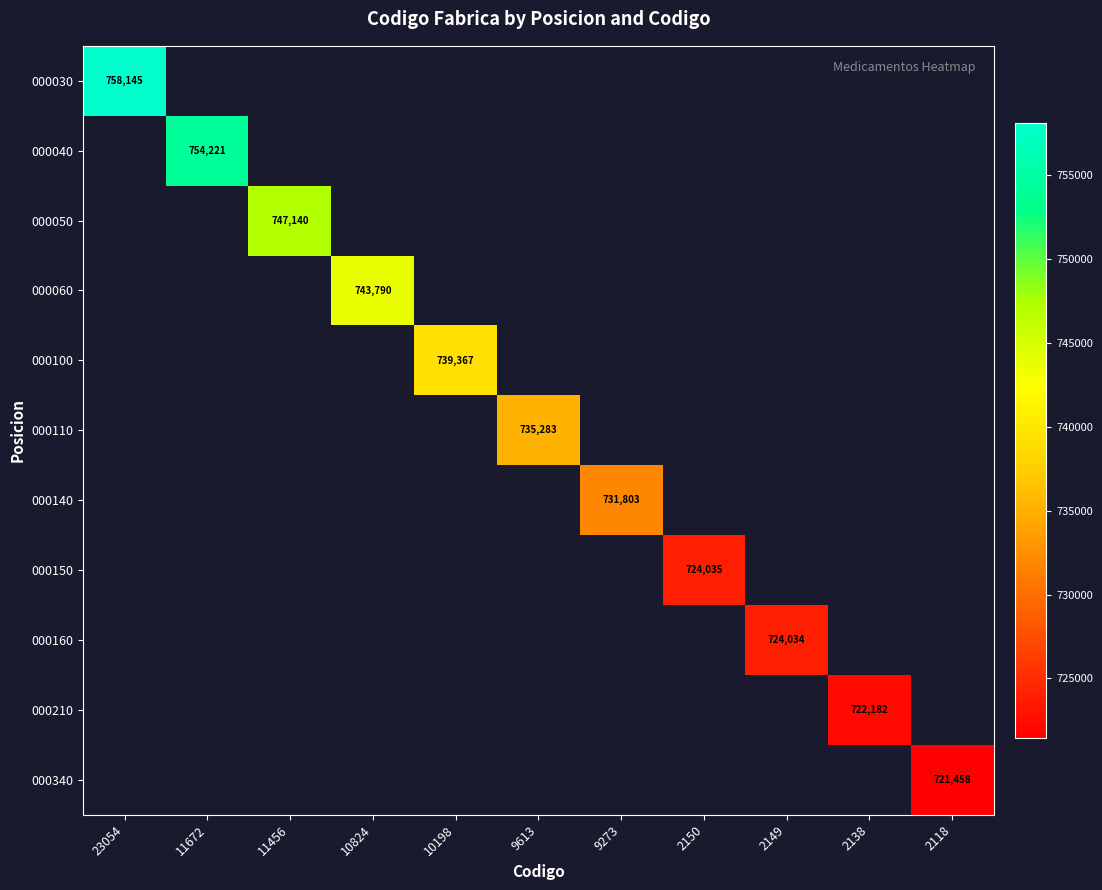

Count the number of categories in the chart.

11